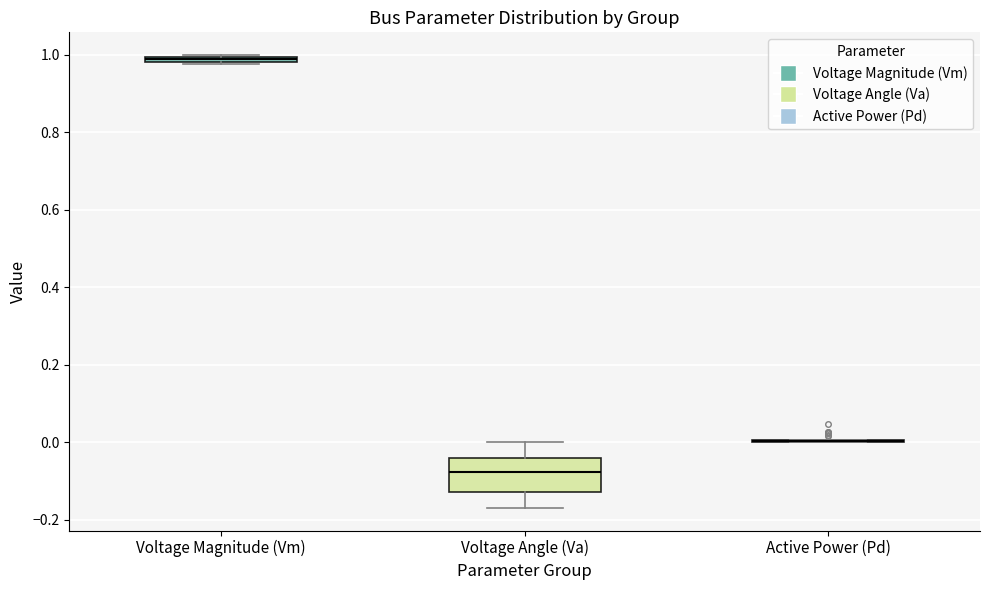

Which box is the tallest, from its lower edge to its upper edge?

Voltage Angle (Va)